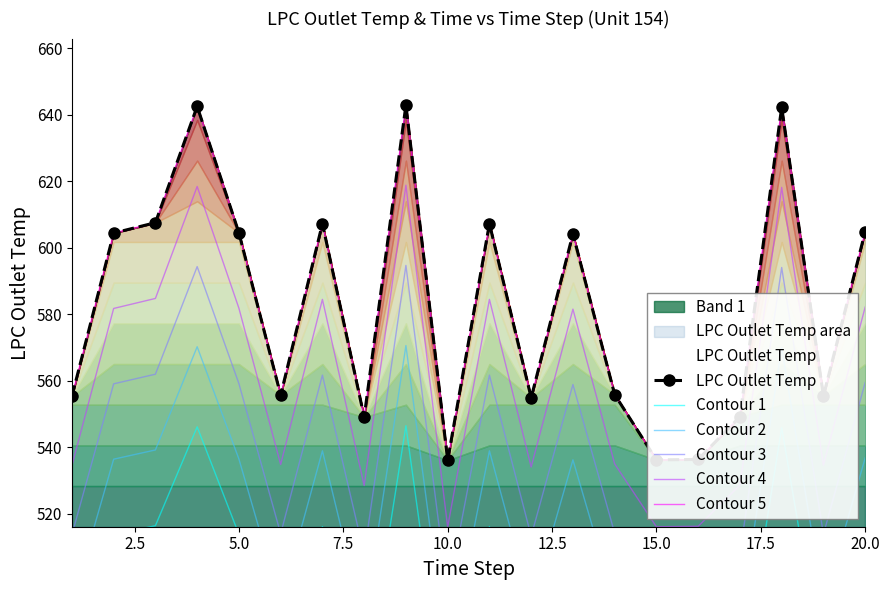

Is it true that LPC Outlet Temp equals 853.5 at 2.5?

False